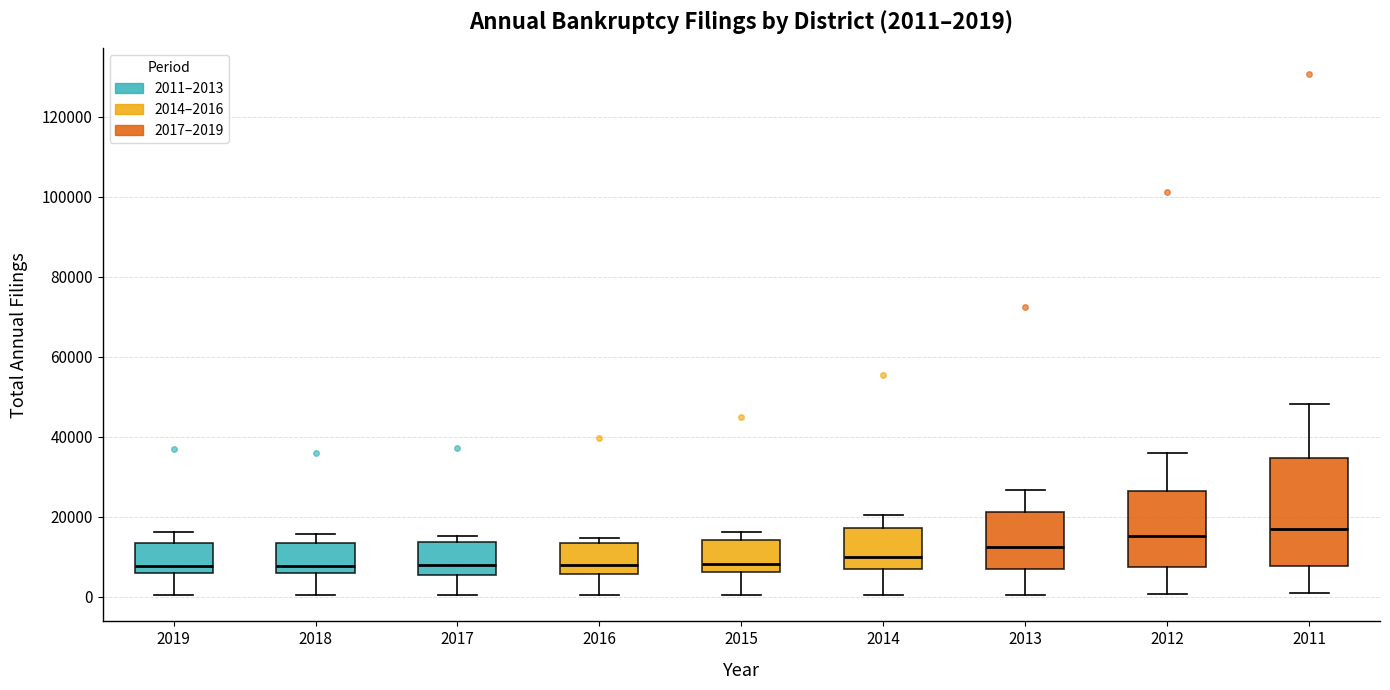

Which box is the tallest, from its lower edge to its upper edge?

2011